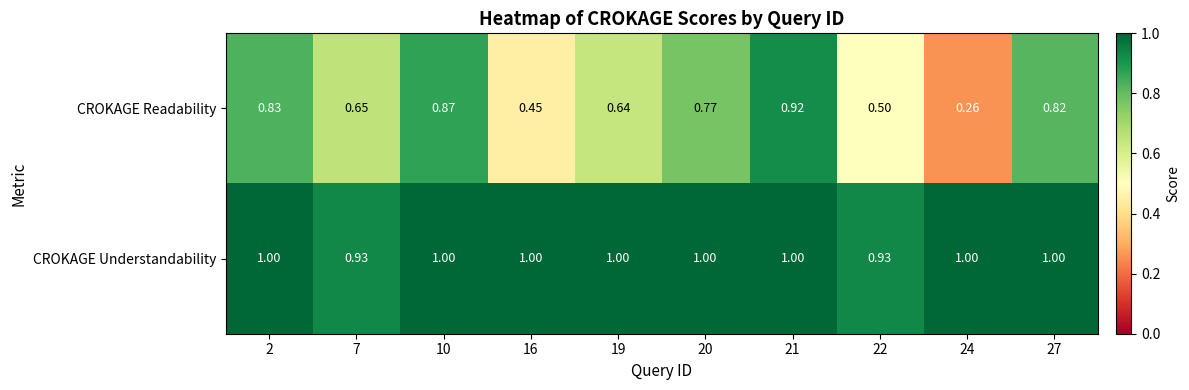

Which series has the largest range (max minus min)?

CROKAGE Readability